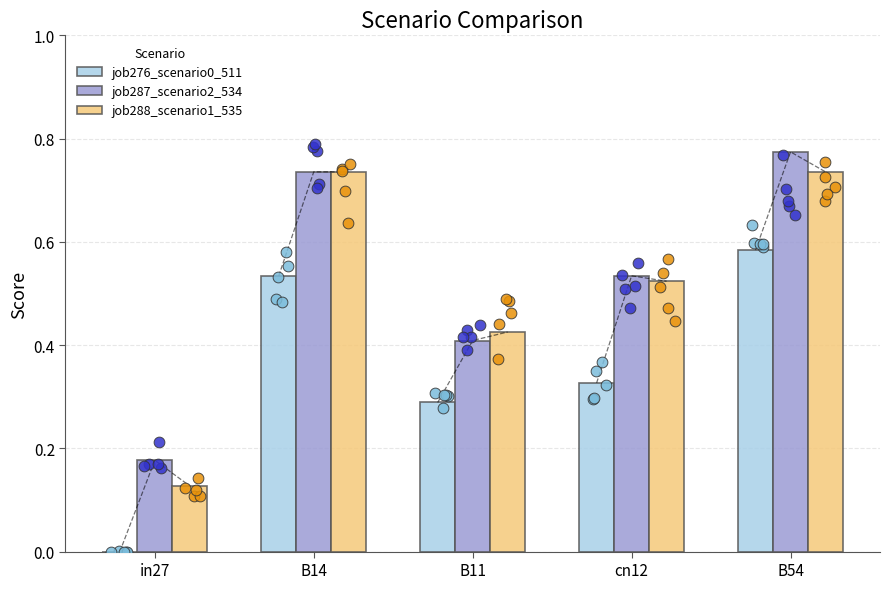

Which series contains the highest Y value?

job287_scenario2_534